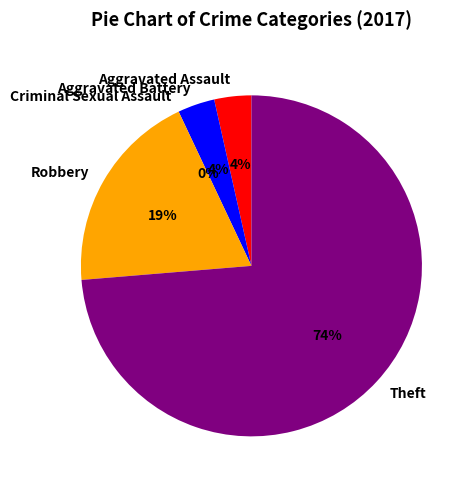

Combined, what portion of the pie is Theft and Aggravated Battery?

77.2%